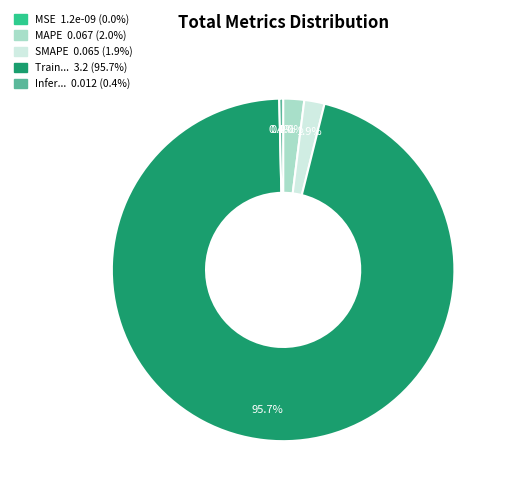

Is there any slice that represents more than half of the pie?

Yes